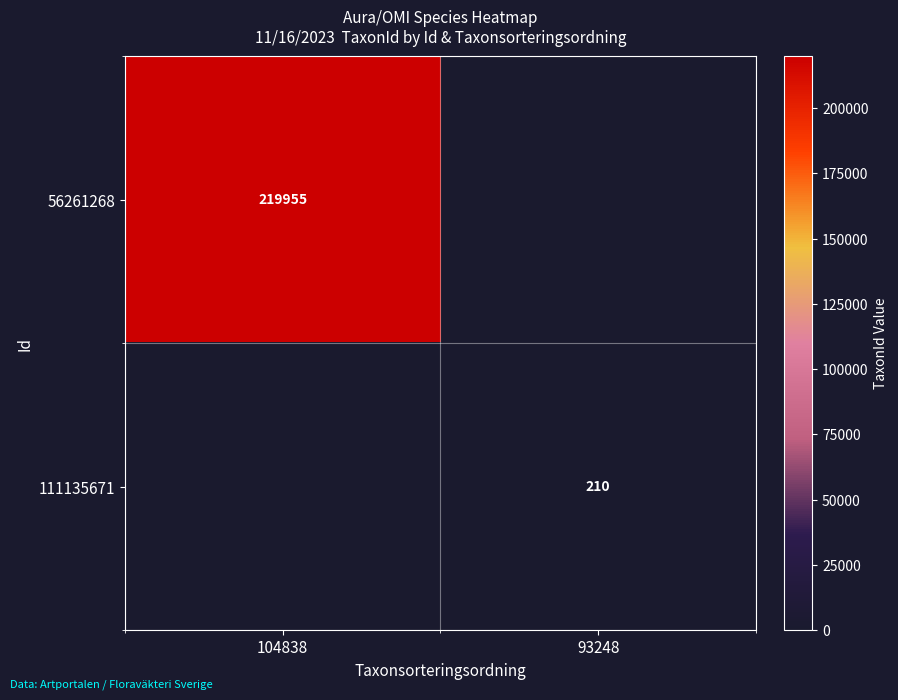

At which category is the sum across all series the highest?

104838